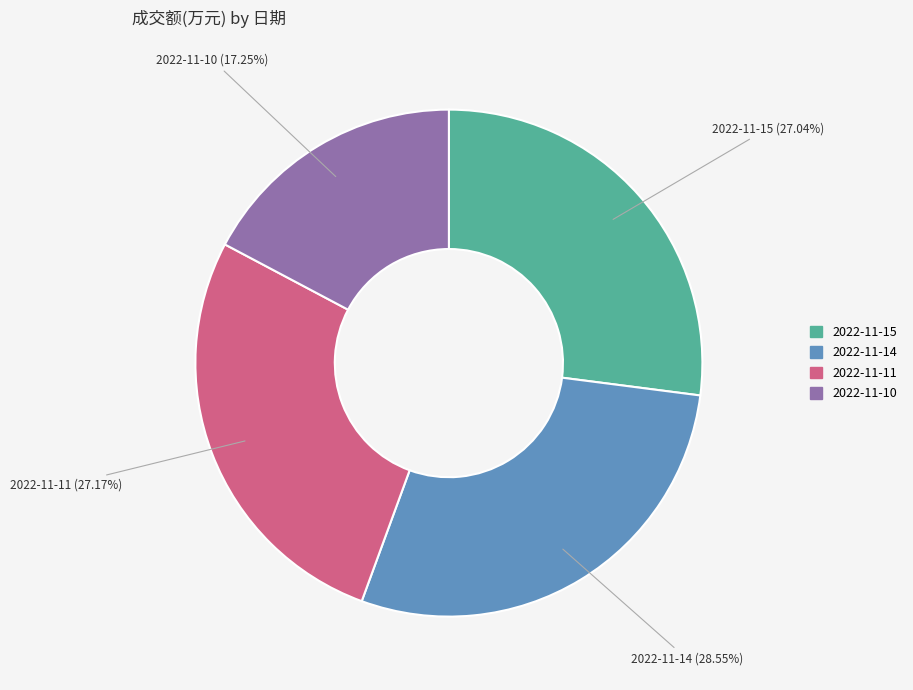

Is it true that 2022-11-11 is 41% of the pie?

False